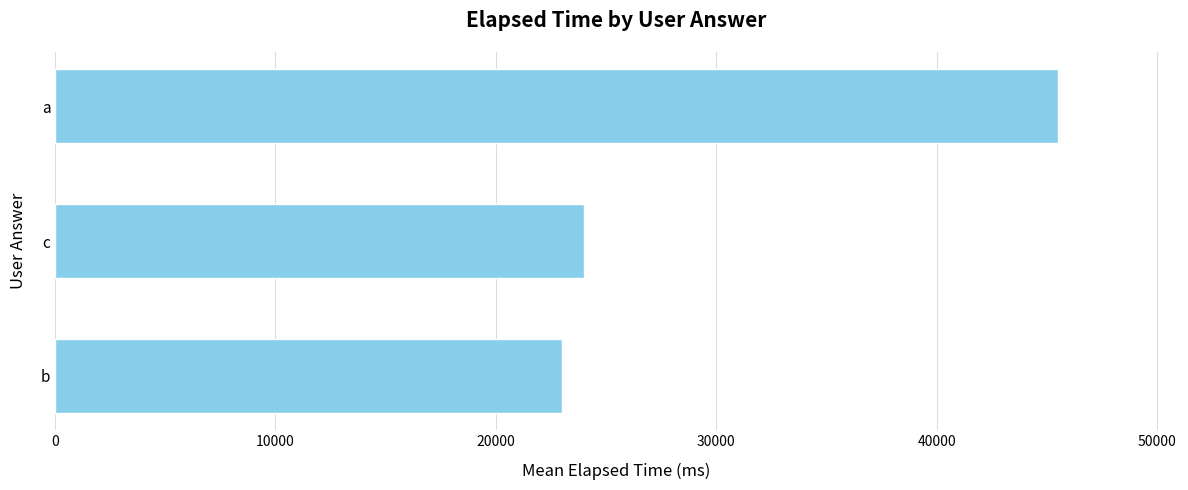

What is the smallest value displayed?

23000